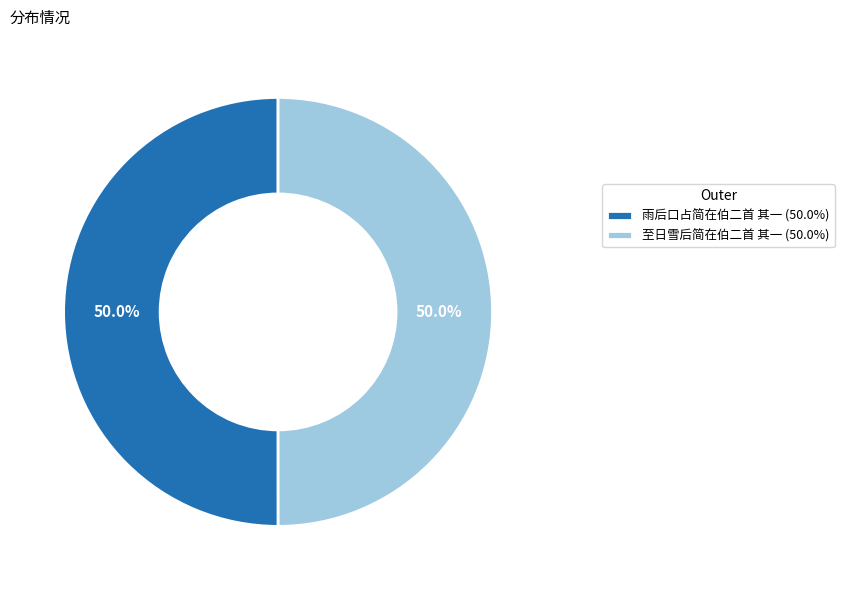

Is it true that 至日雪后简在伯二首 其一 is 50% of the pie?

True